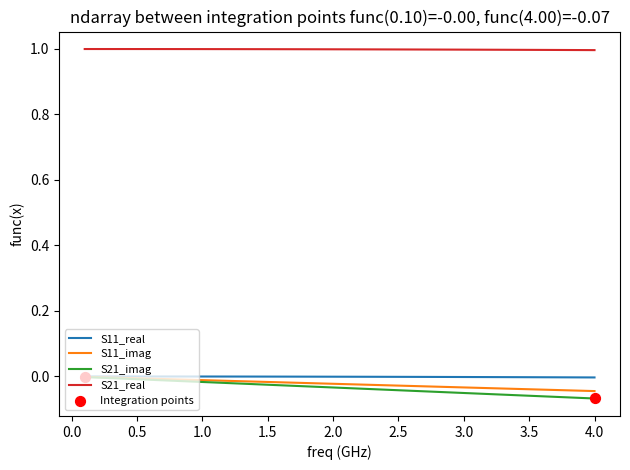

Which series has the largest range (max minus min)?

S21_imag